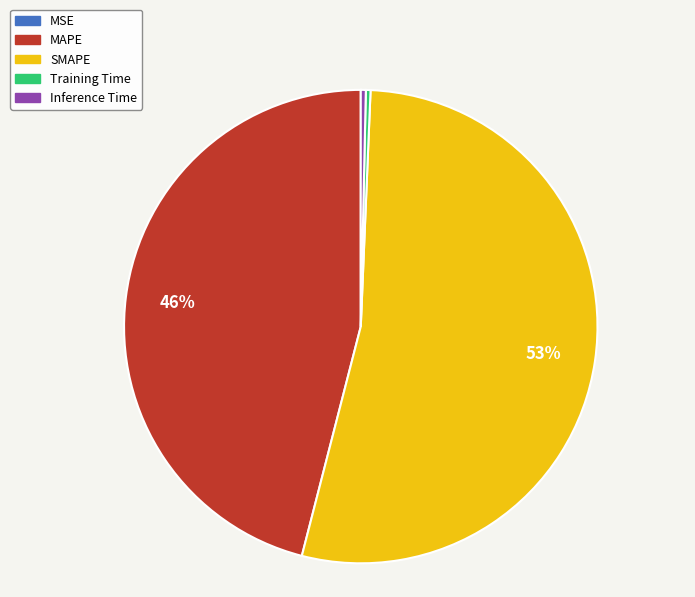

Which slice is the largest?

SMAPE